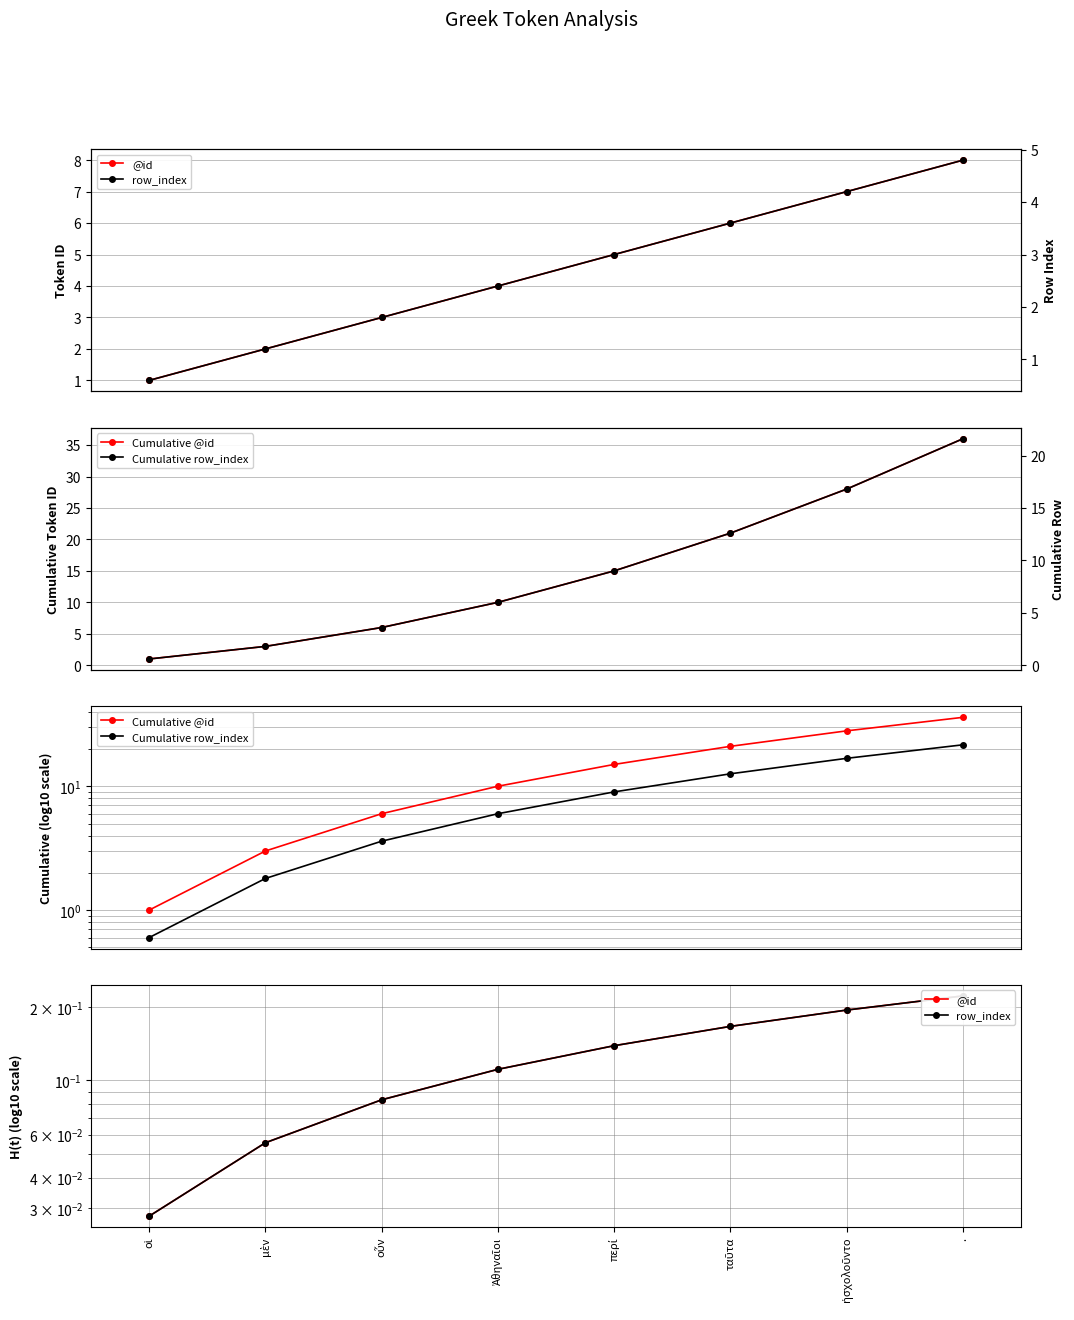

Rank the series at οἱ from lowest to highest value.

@id, row_index, Cumulative row_index, Cumulative @id